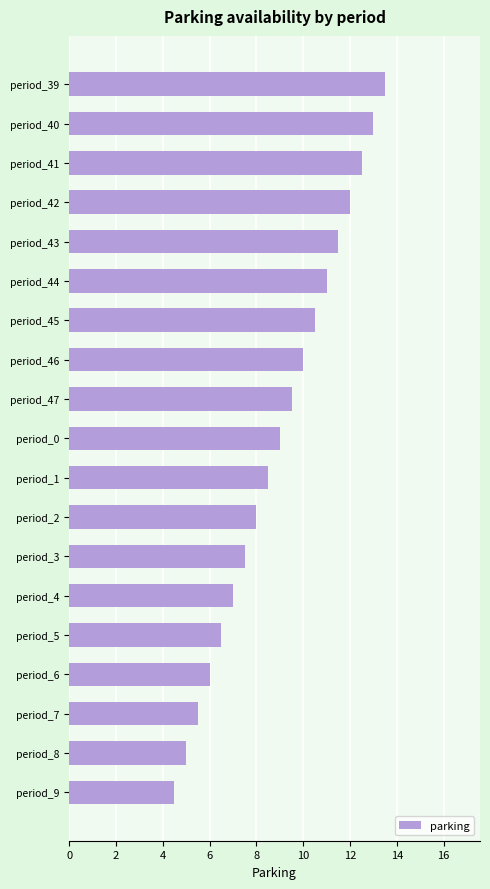

How many bars are there in total?

19